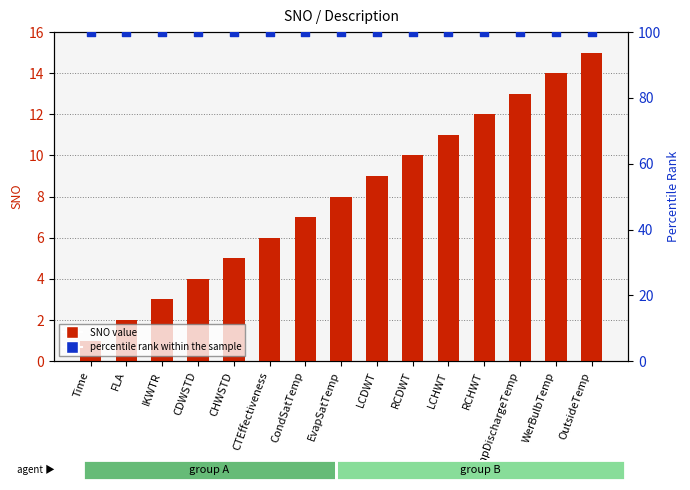

What are all the series names shown in the legend?

SNO value, percentile rank within the sample